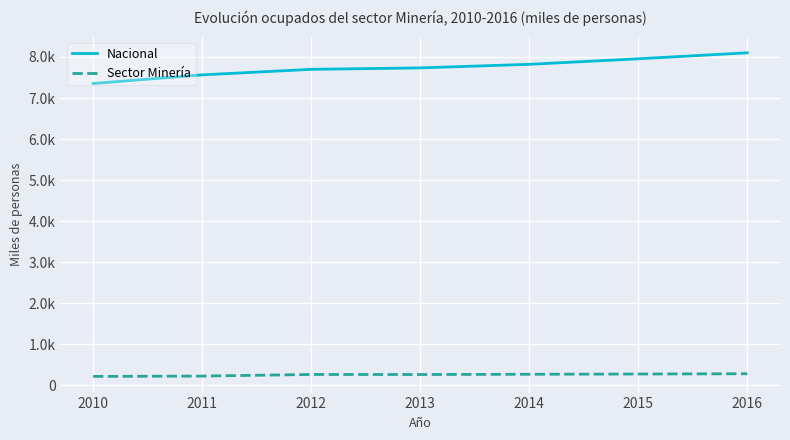

Read the Sector Minería value at 2015.

271